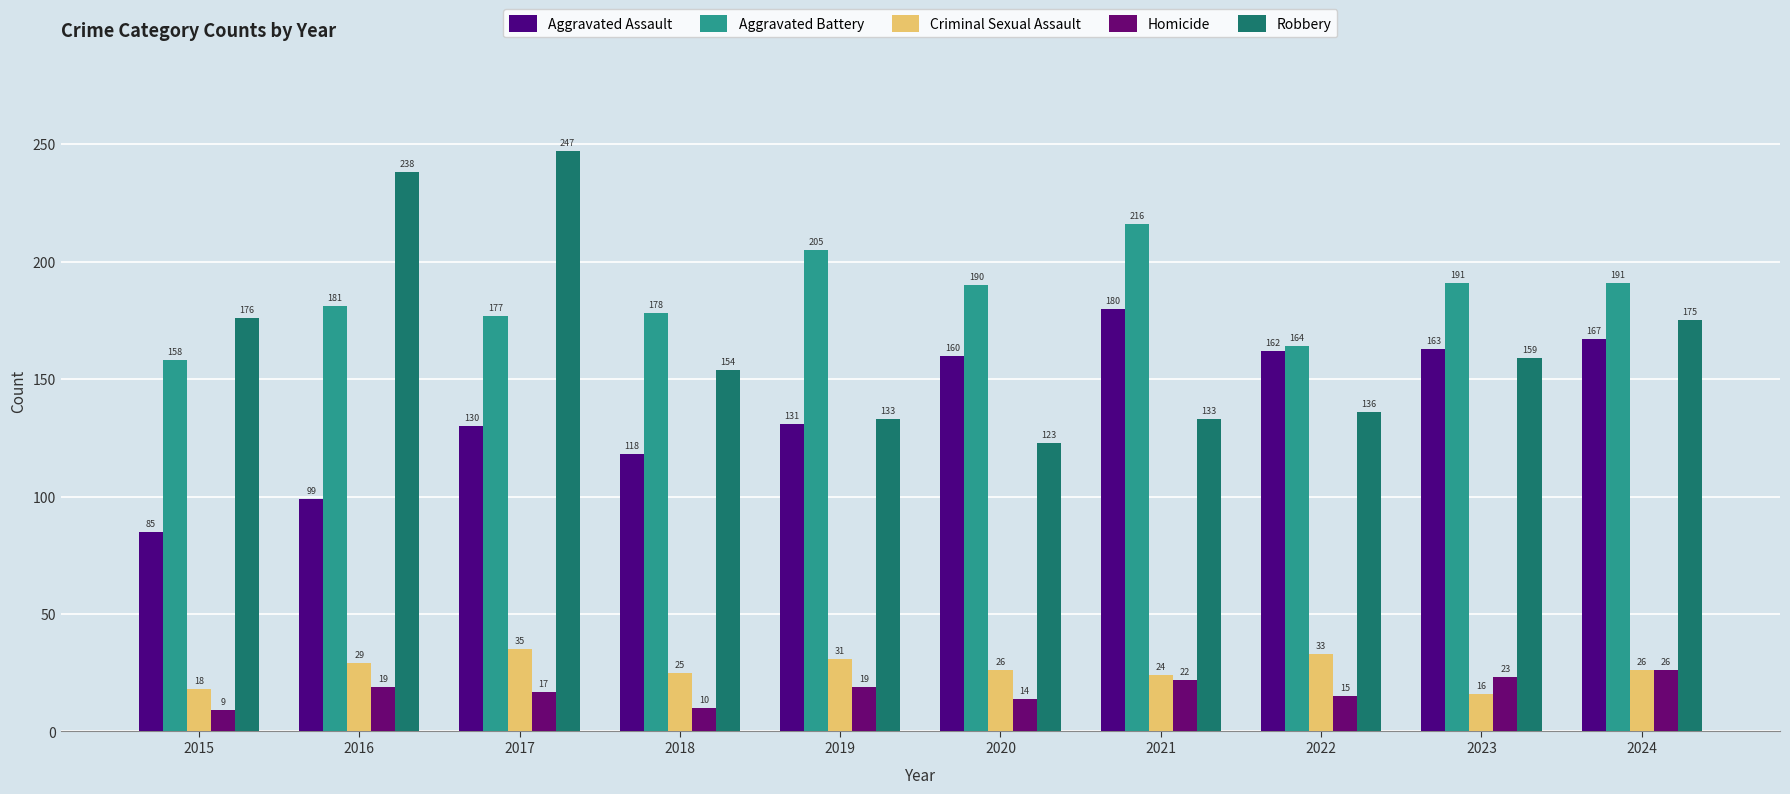

How many series are shown in this chart?

5